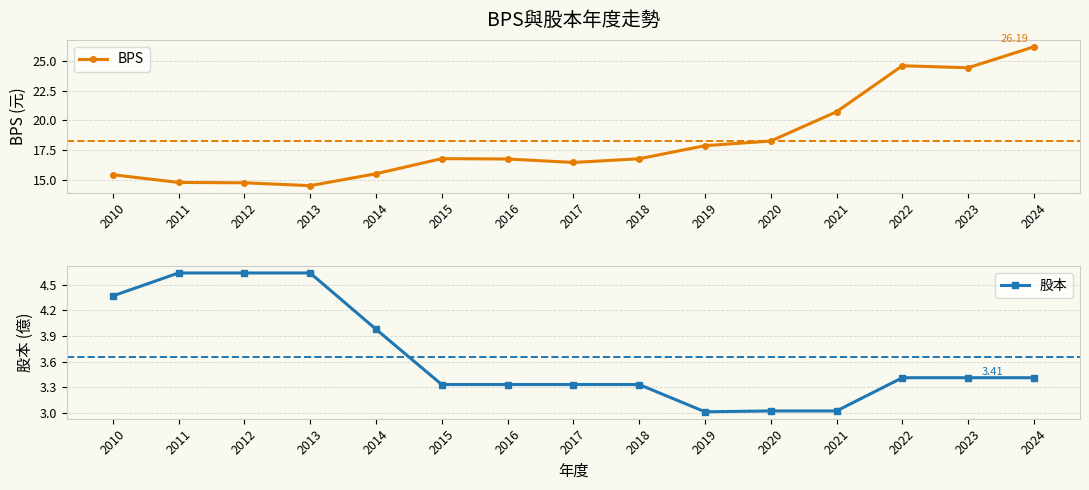

What is the sum of all BPS values?

273.9